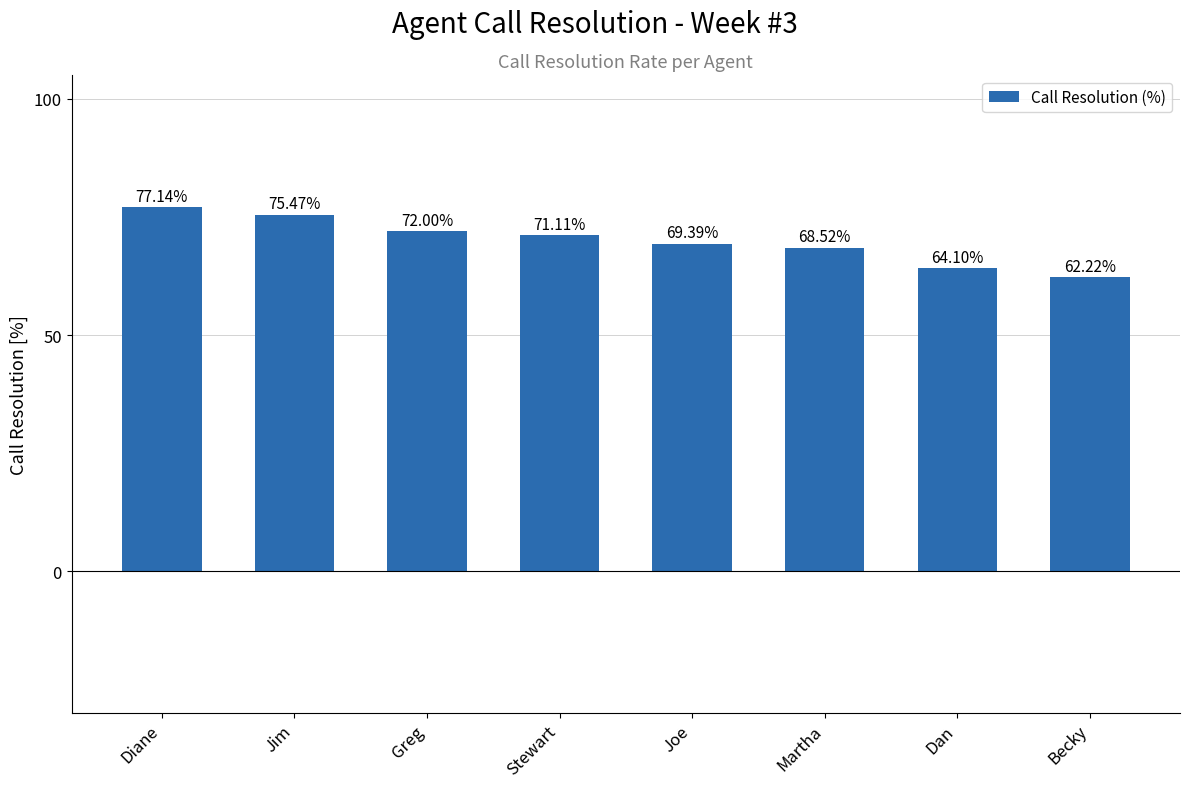

Approximately how many times larger is the value at Becky compared to Greg?

0.9